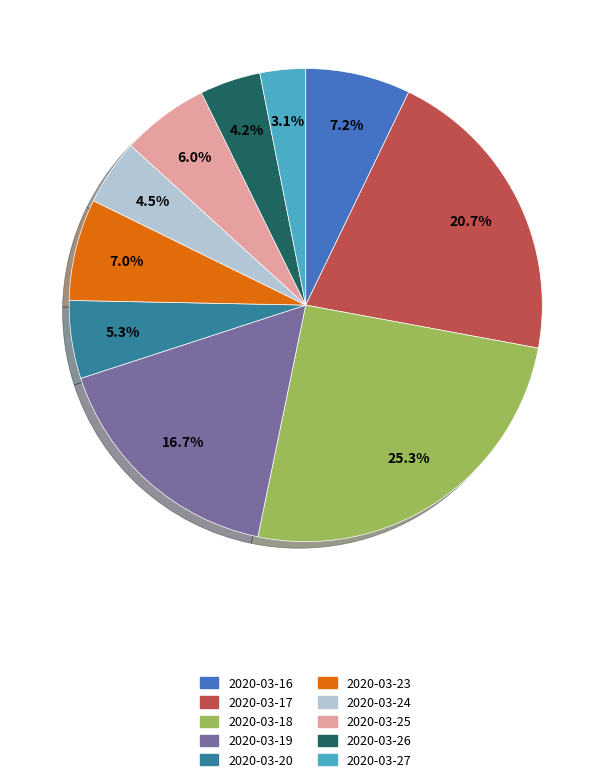

To the nearest percent, what is the difference between the largest and smallest slice percentages?

22%